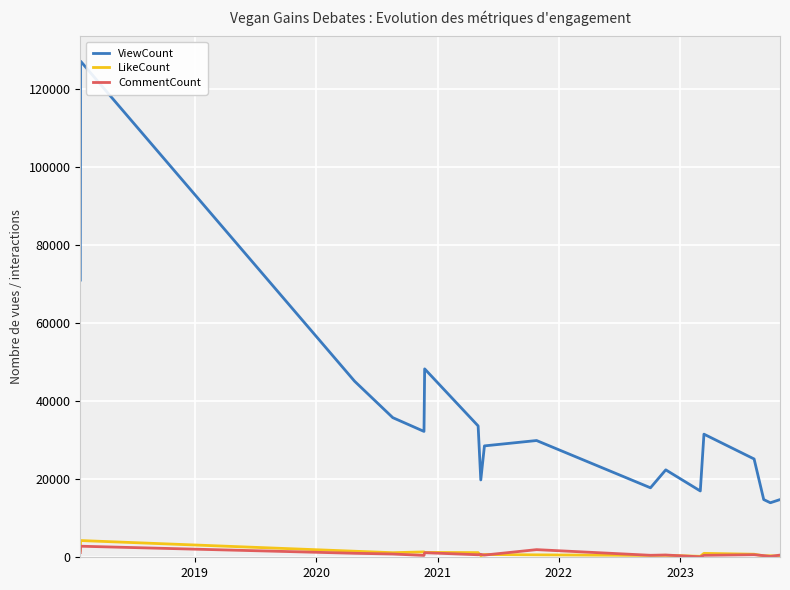

What are all the series names shown in the legend?

ViewCount, LikeCount, CommentCount